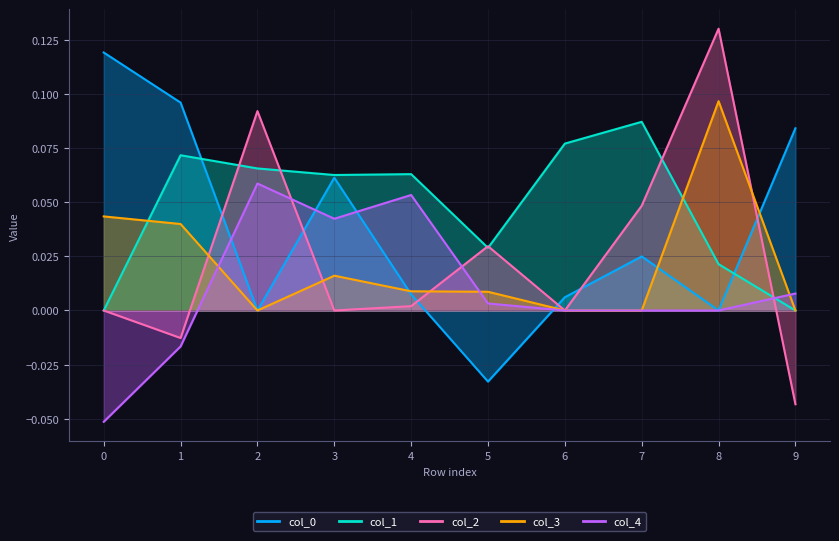

Reading right to left, extract all data points from this chart.

col_2: 9=-0.0	8=0.1	7=0.0	6=0.0	5=0.0	4=0.0	3=0.0	2=0.1	1=-0.0	0=0.0
col_4: 9=0.0	8=0.0	7=0.0	6=0.0	5=0.0	4=0.1	3=0.0	2=0.1	1=-0.0	0=-0.1
col_0_vals: 9=0.1	8=0.0	7=0.0	6=0.0	5=-0.0	4=0.0	3=0.1	2=0.0	1=0.1	0=0.1
col_1: 9=0.0	8=0.0	7=0.1	6=0.1	5=0.0	4=0.1	3=0.1	2=0.1	1=0.1	0=0.0
col_3: 9=0.0	8=0.1	7=0.0	6=0.0	5=0.0	4=0.0	3=0.0	2=0.0	1=0.0	0=0.0